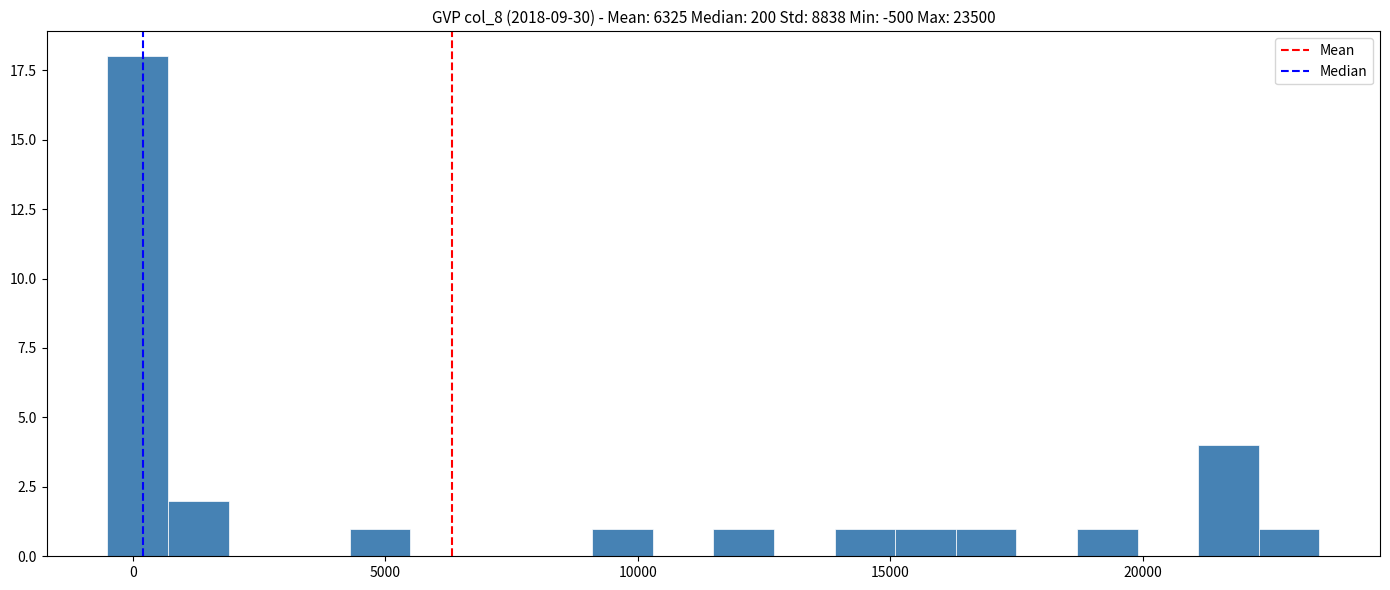

Read against the x-axis, roughly where is the centre of the tallest bar?

0